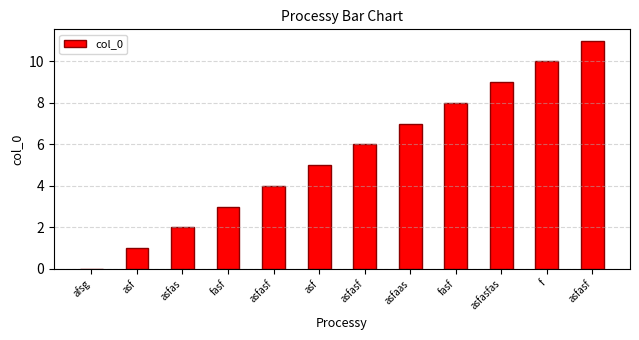

How many positive values are there?

11